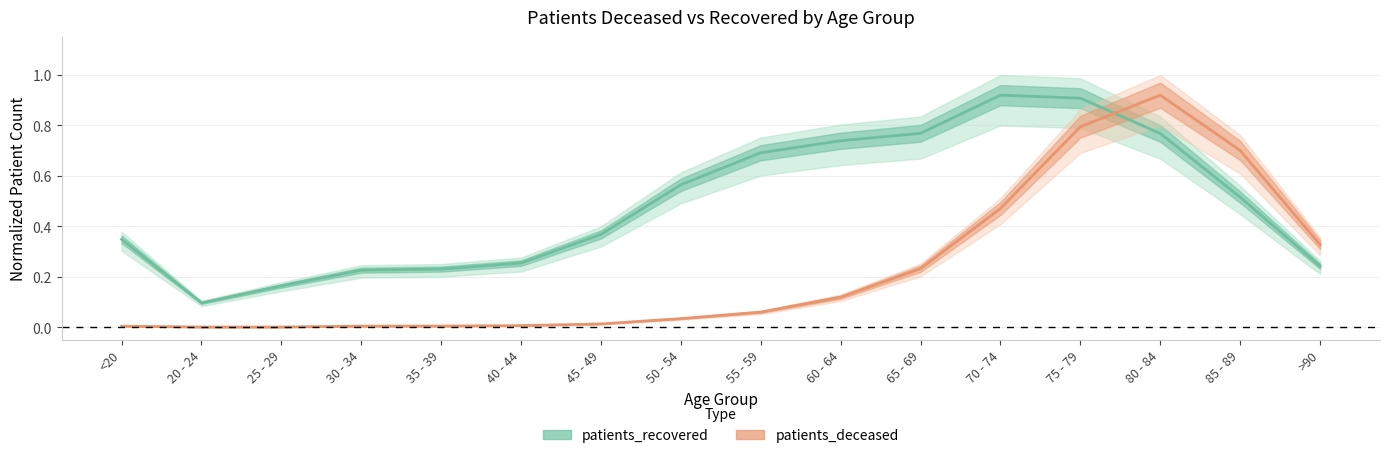

Reading left to right, transcribe all the data shown in this chart.

patients_deceased: 0.0	0.0	0.0	0.0	0.0	0.0	0.0	0.0	0.1	0.1	0.2	0.5	0.8	0.9	0.7	0.3
patients_recovered: 0.3	0.1	0.2	0.2	0.2	0.3	0.4	0.6	0.7	0.7	0.8	0.9	0.9	0.8	0.5	0.2